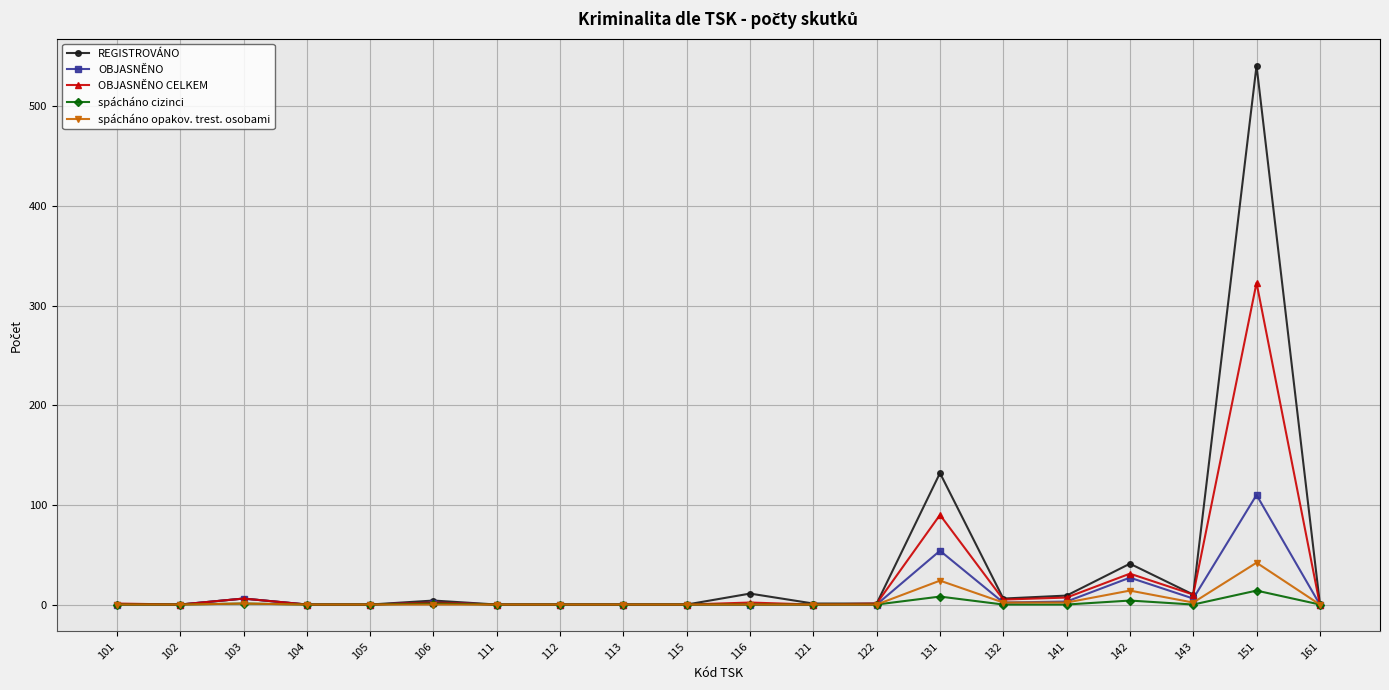

Which series changed the most between 143 and 161?

OBJASNĚNO CELKEM